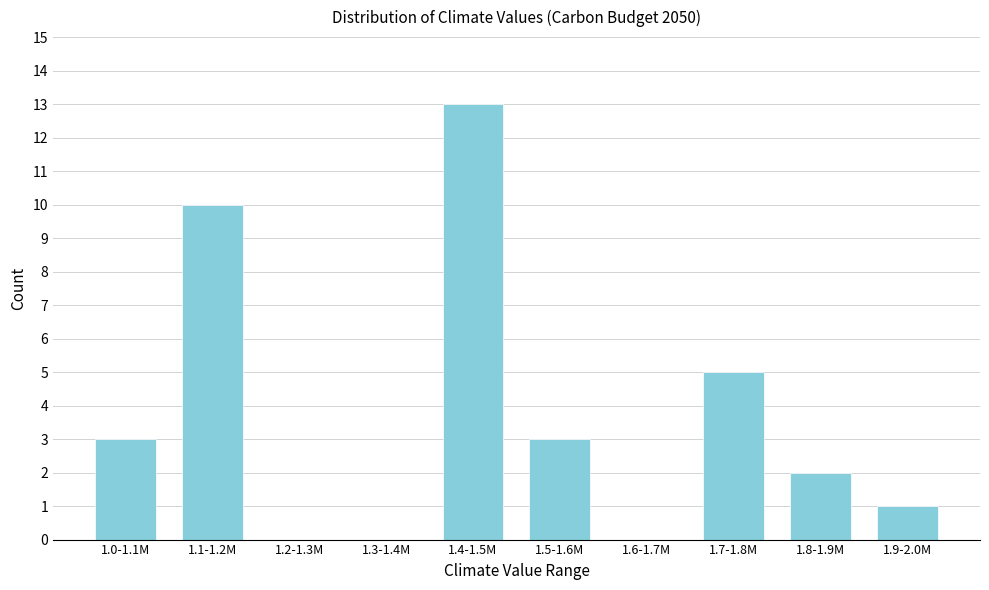

Reading right to left, transcribe all the data shown in this chart.

1.9-2.0M=1	1.8-1.9M=2	1.7-1.8M=5	1.6-1.7M=0	1.5-1.6M=3	1.4-1.5M=13	1.3-1.4M=0	1.2-1.3M=0	1.1-1.2M=10	1.0-1.1M=3